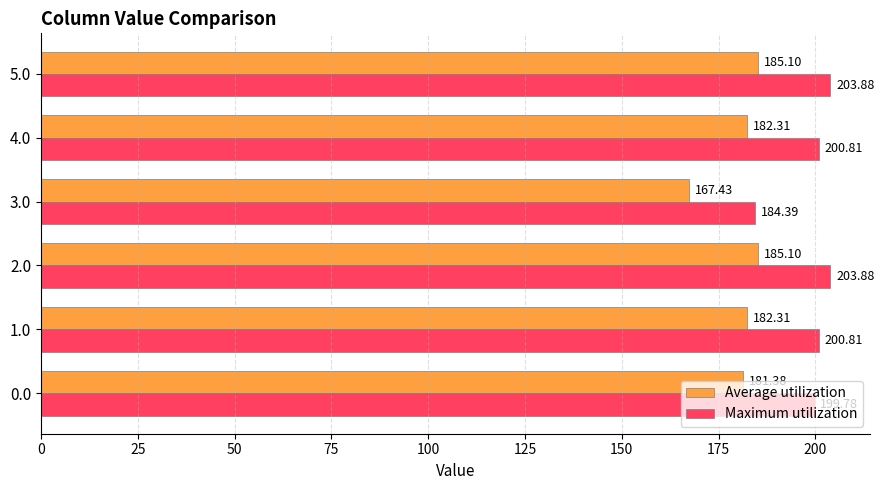

At how many categories does at least one series exceed 169?

6